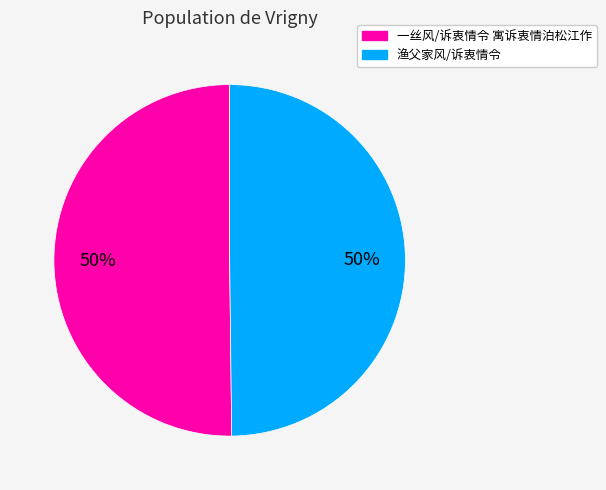

What is the ratio of the value at 渔父家风/诉衷情令 to the value at 一丝风/诉衷情令 寓诉衷情泊松江作?

1.0